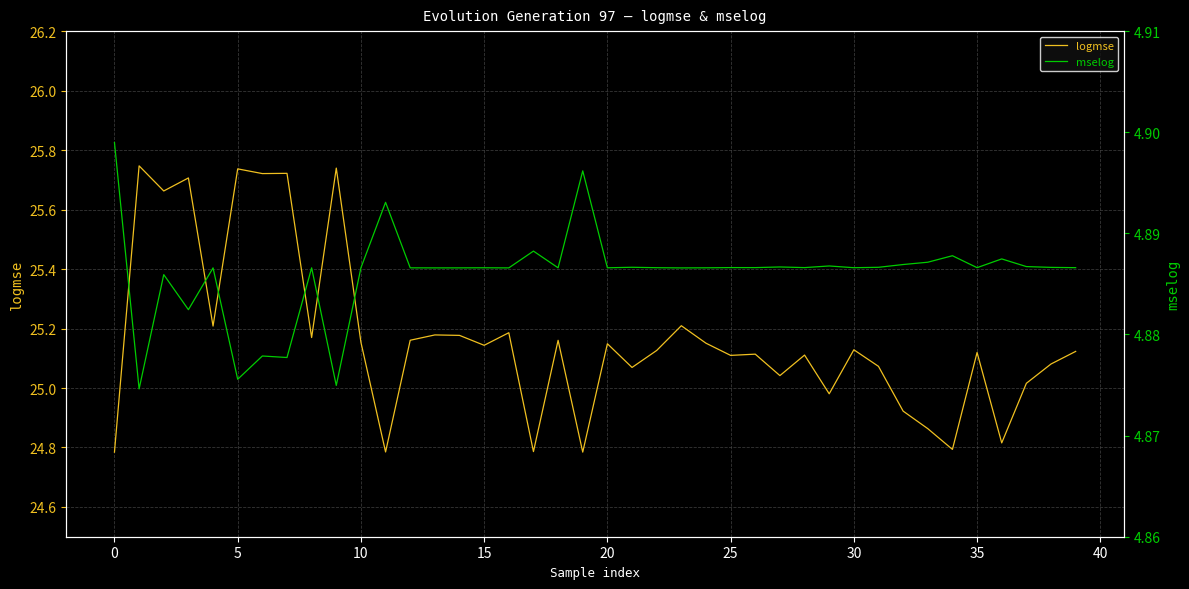

What is the minimum value for logmse?

24.8